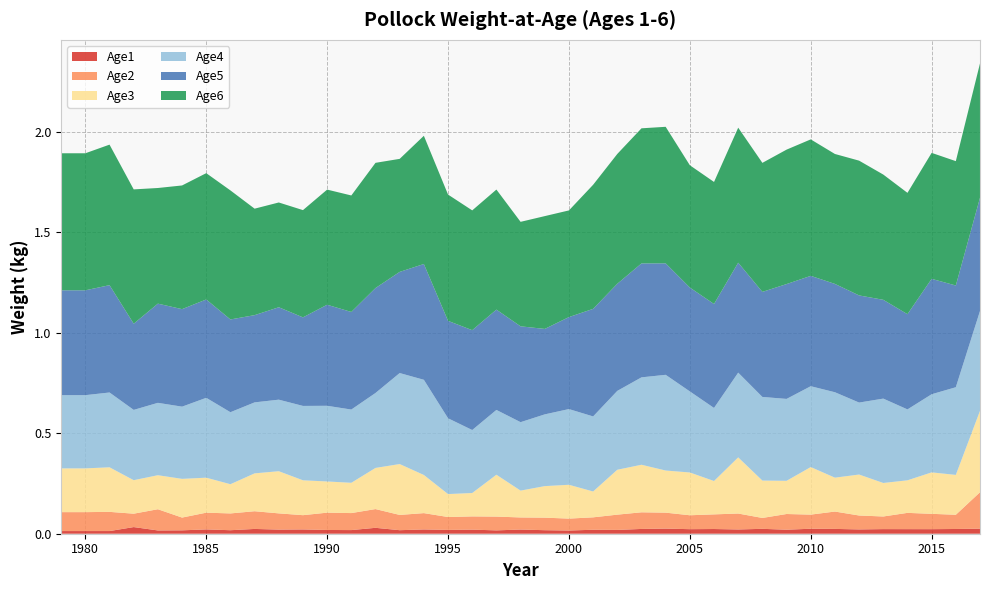

Reading left to right, transcribe all the data shown in this chart.

Age1: 1979=0.0	1980=0.0	1981=0.0	1982=0.0	1983=0.0	1984=0.0	1985=0.0	1986=0.0	1987=0.0	1988=0.0	1989=0.0	1990=0.0	1991=0.0	1992=0.0	1993=0.0	1994=0.0	1995=0.0	1996=0.0	1997=0.0	1998=0.0	1999=0.0	2000=0.0	2001=0.0	2002=0.0	2003=0.0	2004=0.0	2005=0.0	2006=0.0	2007=0.0	2008=0.0	2009=0.0	2010=0.0	2011=0.0	2012=0.0	2013=0.0	2014=0.0	2015=0.0	2016=0.0	2017=0.0
Age2: 1979=0.1	1980=0.1	1981=0.1	1982=0.1	1983=0.1	1984=0.1	1985=0.1	1986=0.1	1987=0.1	1988=0.1	1989=0.1	1990=0.1	1991=0.1	1992=0.1	1993=0.1	1994=0.1	1995=0.1	1996=0.1	1997=0.1	1998=0.1	1999=0.1	2000=0.1	2001=0.1	2002=0.1	2003=0.1	2004=0.1	2005=0.1	2006=0.1	2007=0.1	2008=0.1	2009=0.1	2010=0.1	2011=0.1	2012=0.1	2013=0.1	2014=0.1	2015=0.1	2016=0.1	2017=0.2
Age3: 1979=0.2	1980=0.2	1981=0.2	1982=0.2	1983=0.2	1984=0.2	1985=0.2	1986=0.1	1987=0.2	1988=0.2	1989=0.2	1990=0.2	1991=0.2	1992=0.2	1993=0.3	1994=0.2	1995=0.1	1996=0.1	1997=0.2	1998=0.1	1999=0.2	2000=0.2	2001=0.1	2002=0.2	2003=0.2	2004=0.2	2005=0.2	2006=0.2	2007=0.3	2008=0.2	2009=0.2	2010=0.2	2011=0.2	2012=0.2	2013=0.2	2014=0.2	2015=0.2	2016=0.2	2017=0.4
Age4: 1979=0.4	1980=0.4	1981=0.4	1982=0.3	1983=0.4	1984=0.4	1985=0.4	1986=0.4	1987=0.4	1988=0.4	1989=0.4	1990=0.4	1991=0.4	1992=0.4	1993=0.5	1994=0.5	1995=0.4	1996=0.3	1997=0.3	1998=0.3	1999=0.4	2000=0.4	2001=0.4	2002=0.4	2003=0.4	2004=0.5	2005=0.4	2006=0.4	2007=0.4	2008=0.4	2009=0.4	2010=0.4	2011=0.4	2012=0.4	2013=0.4	2014=0.4	2015=0.4	2016=0.4	2017=0.5
Age5: 1979=0.5	1980=0.5	1981=0.5	1982=0.4	1983=0.5	1984=0.5	1985=0.5	1986=0.5	1987=0.4	1988=0.5	1989=0.4	1990=0.5	1991=0.5	1992=0.5	1993=0.5	1994=0.6	1995=0.5	1996=0.5	1997=0.5	1998=0.5	1999=0.4	2000=0.5	2001=0.5	2002=0.5	2003=0.6	2004=0.6	2005=0.5	2006=0.5	2007=0.5	2008=0.5	2009=0.6	2010=0.5	2011=0.5	2012=0.5	2013=0.5	2014=0.5	2015=0.6	2016=0.5	2017=0.6
Age6: 1979=0.7	1980=0.7	1981=0.7	1982=0.7	1983=0.6	1984=0.6	1985=0.6	1986=0.6	1987=0.5	1988=0.5	1989=0.5	1990=0.6	1991=0.6	1992=0.6	1993=0.6	1994=0.6	1995=0.6	1996=0.6	1997=0.6	1998=0.5	1999=0.6	2000=0.5	2001=0.6	2002=0.6	2003=0.7	2004=0.7	2005=0.6	2006=0.6	2007=0.7	2008=0.6	2009=0.7	2010=0.7	2011=0.6	2012=0.7	2013=0.6	2014=0.6	2015=0.6	2016=0.6	2017=0.7